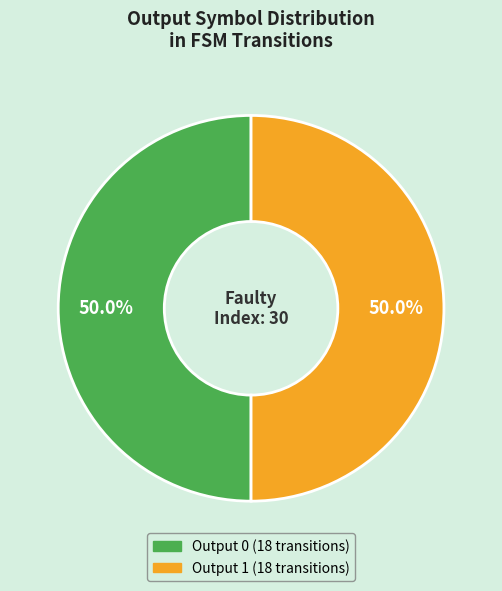

How many segments does this pie chart have?

2